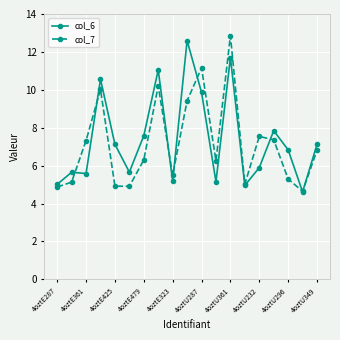

What is the lowest value of the col_6 series?

4.6